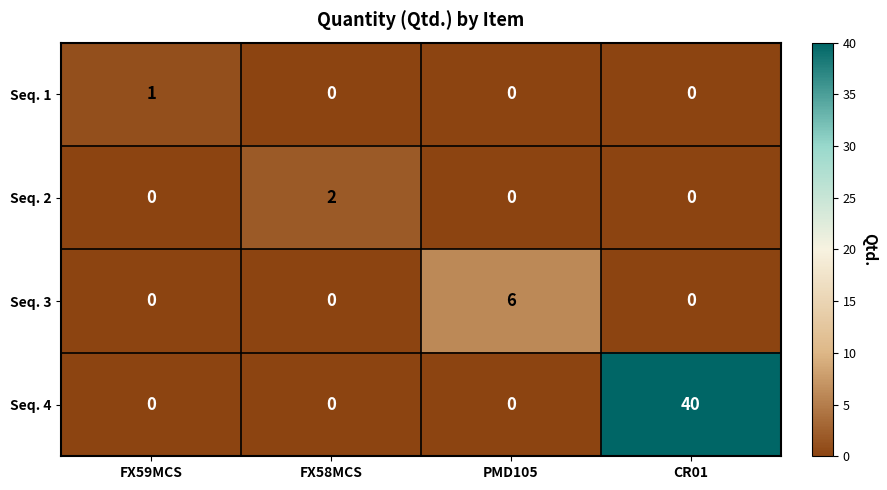

Which series has the largest total across all categories?

Seq. 4